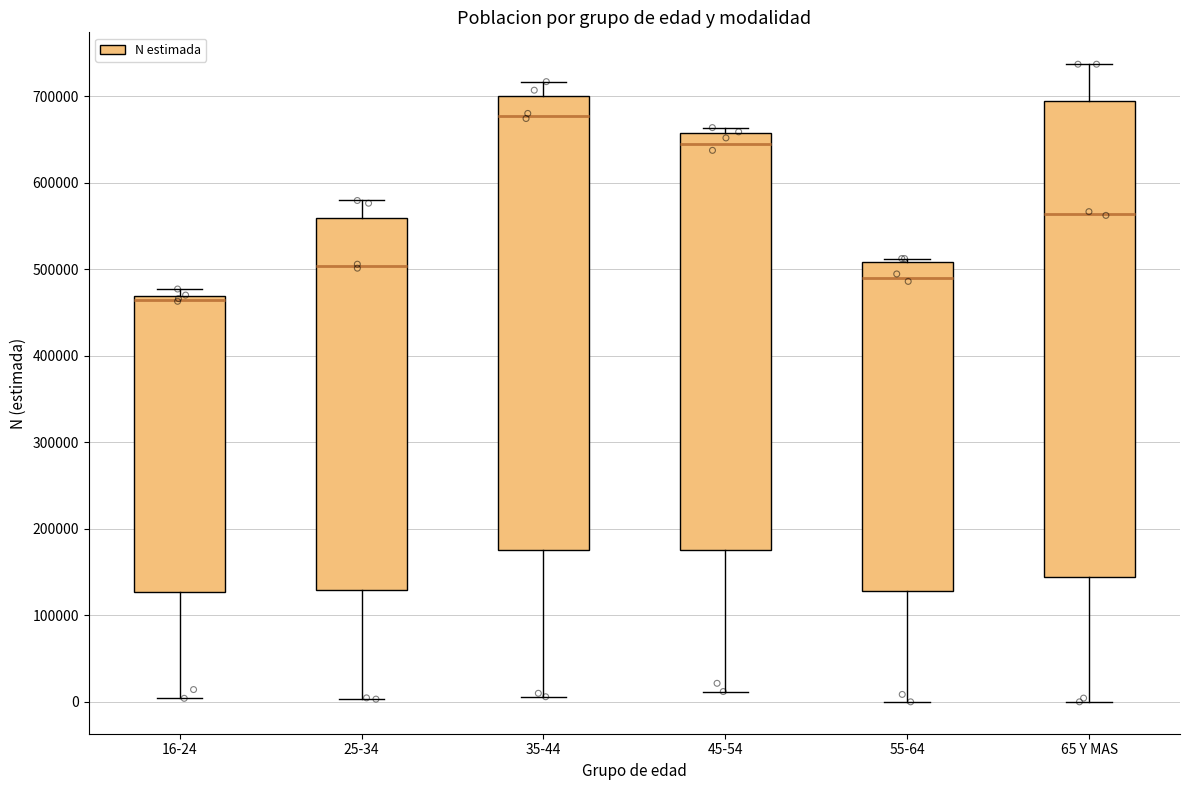

Which box has the highest median line?

35-44